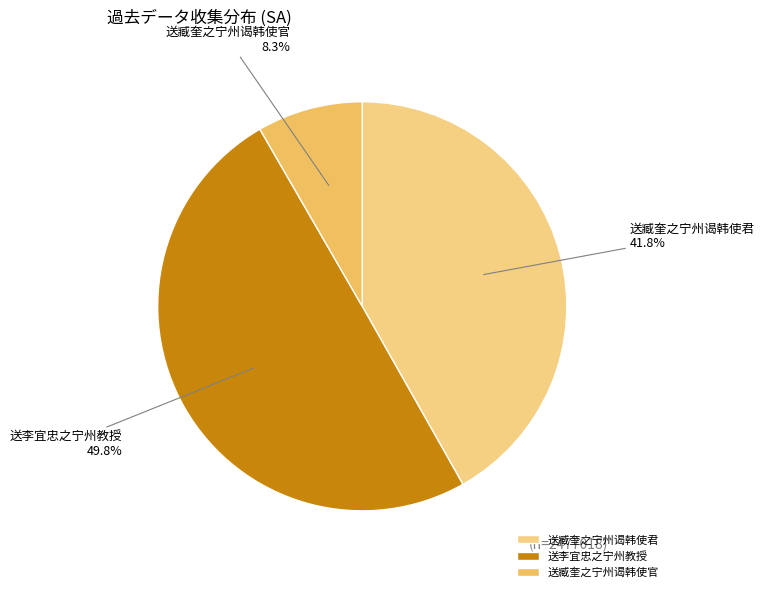

Do 送臧奎之宁州谒韩使君 and 送李宜忠之宁州教授 together represent more than half of the pie?

Yes